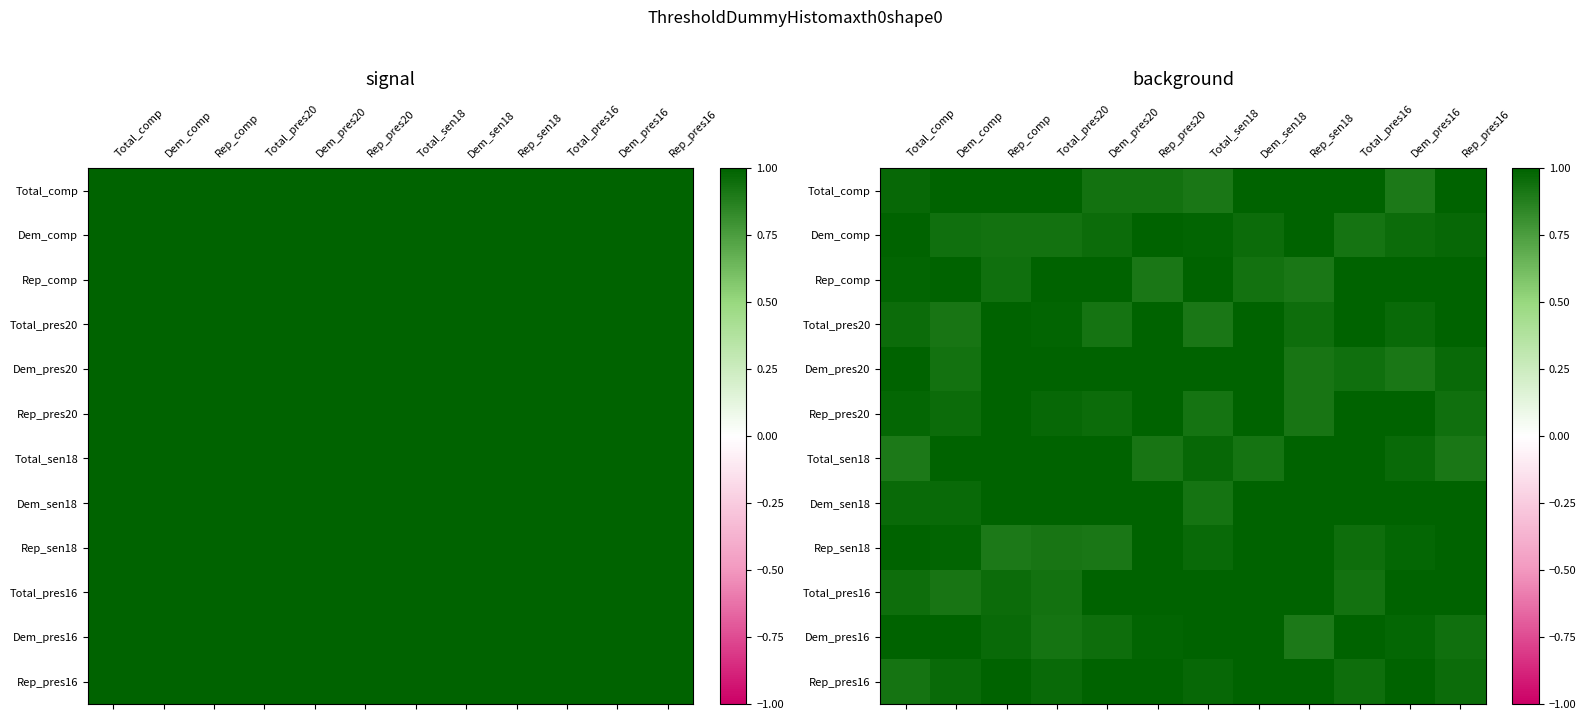

What is the spread (max minus min) of values at Dem_comp?

0.1